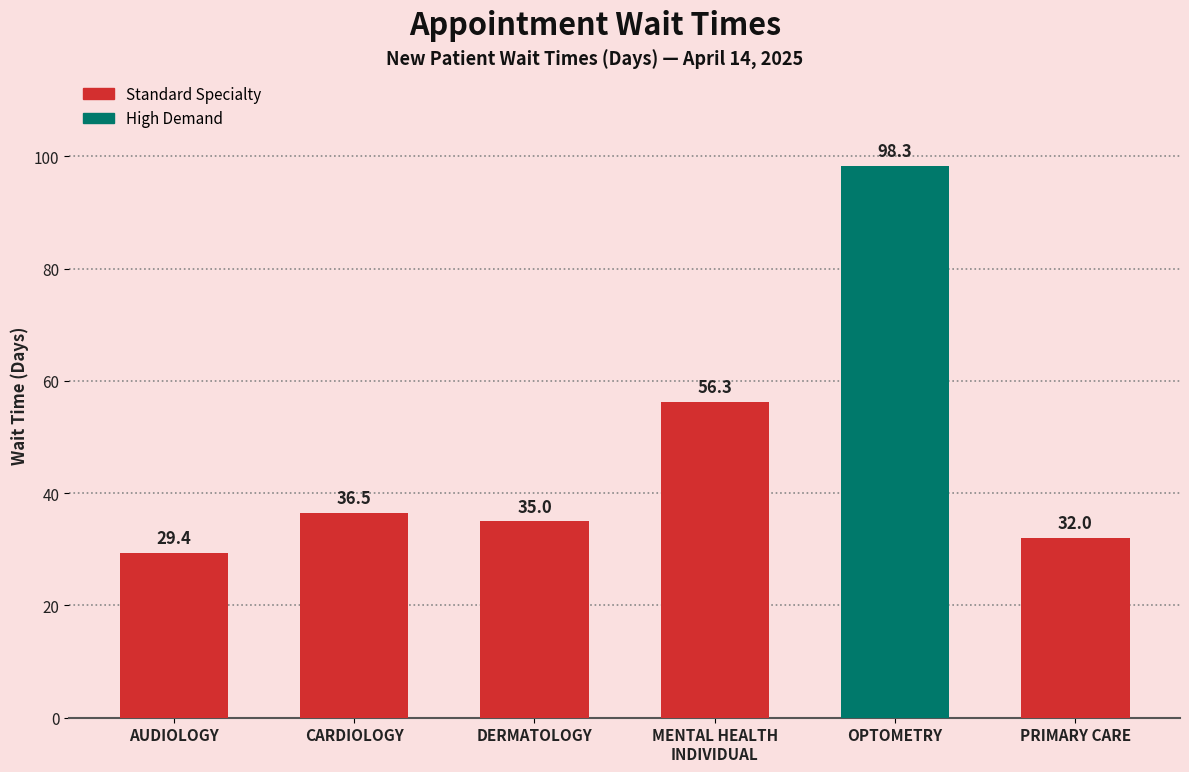

Rank the categories by value from lowest to highest.

AUDIOLOGY, PRIMARY CARE, DERMATOLOGY, CARDIOLOGY, MENTAL HEALTH
INDIVIDUAL, OPTOMETRY